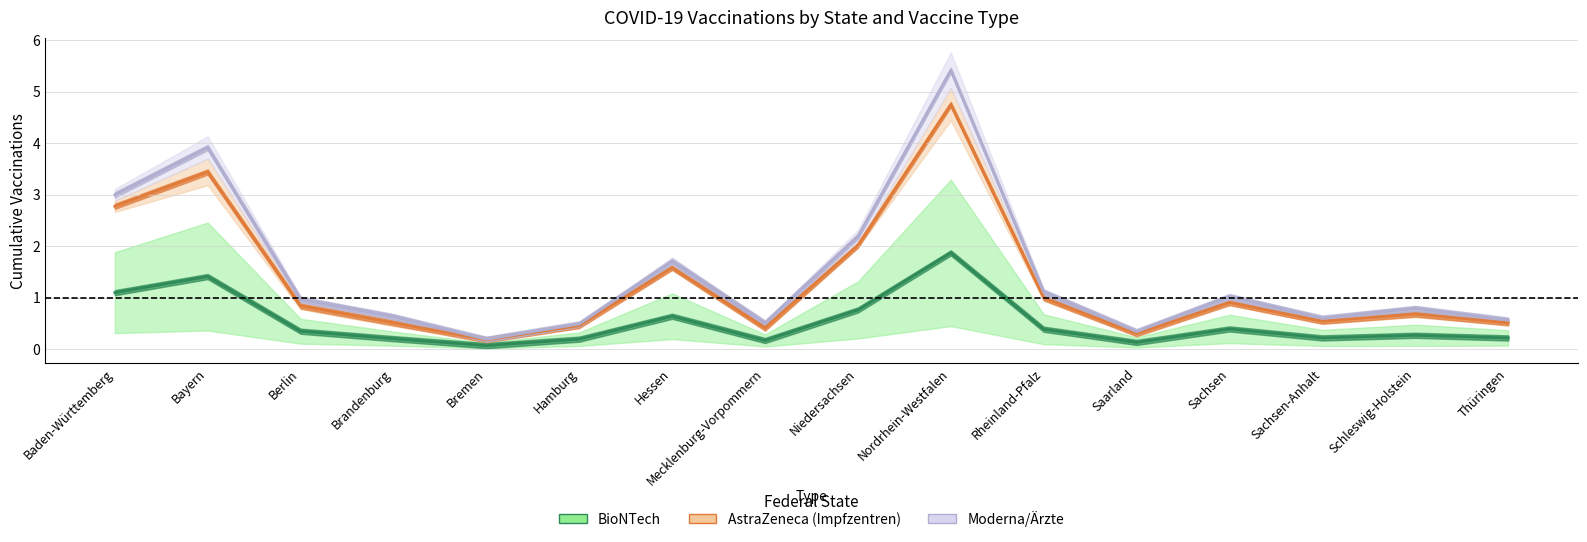

What is the maximum value shown in the chart?

5.4